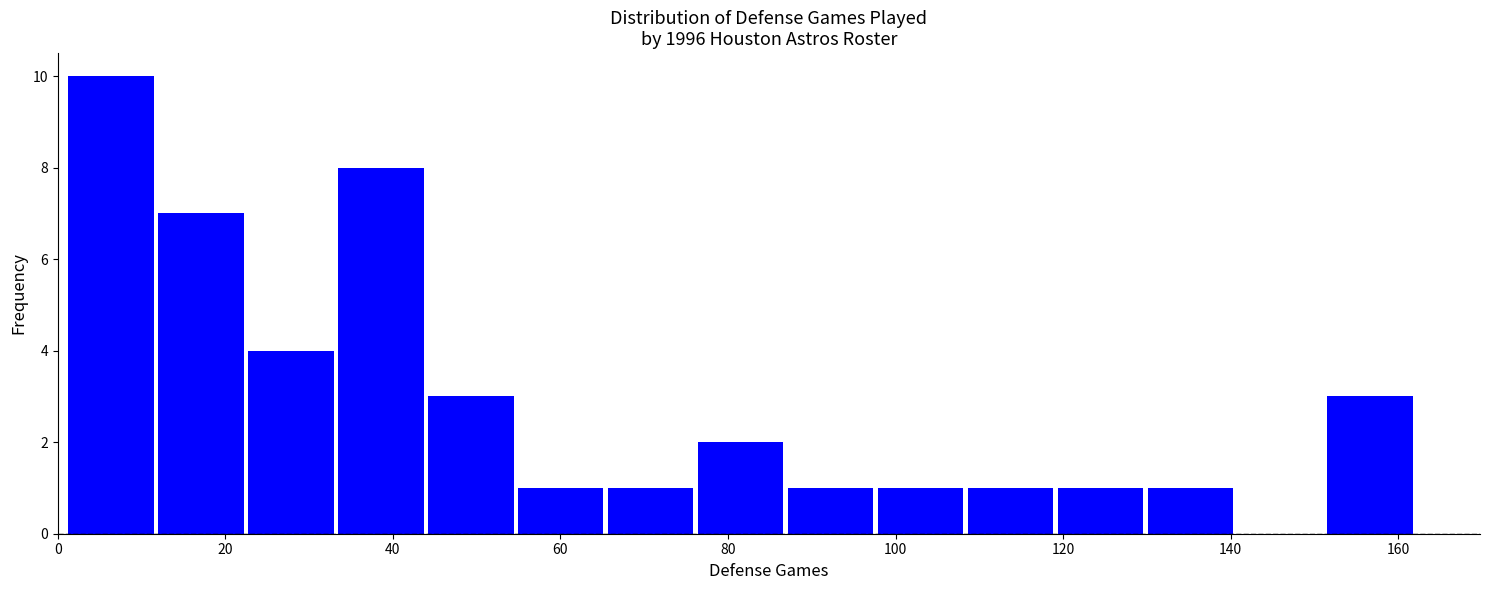

What is the height of the bar covering 44 to 54 on the x-axis? Neither the bar edges nor the heights are printed on the chart, so give them approximately, as read against the axes.

3